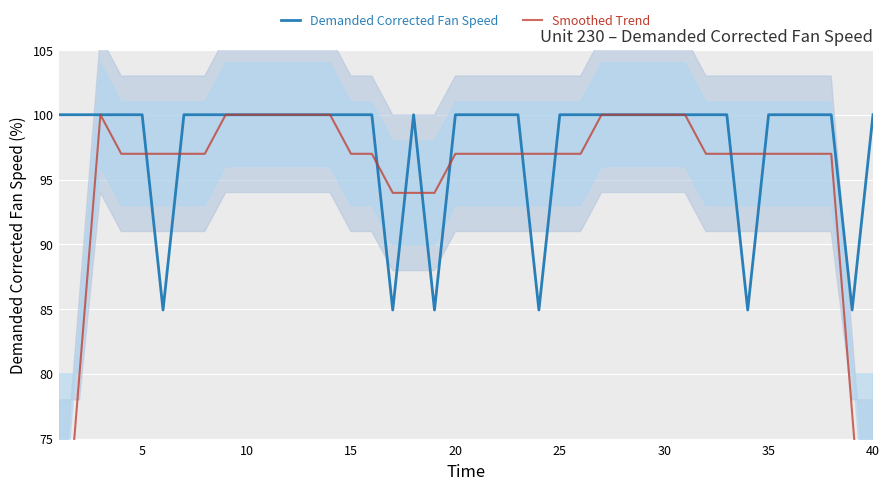

What is the highest value of the Demanded Corrected Fan Speed series?

100.0